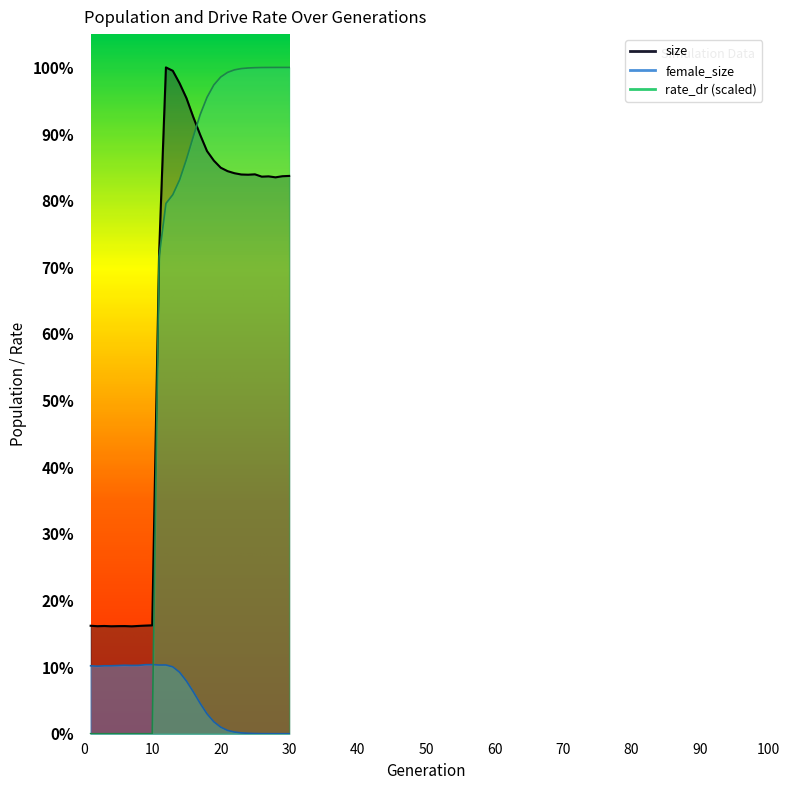

What are all the series names shown in the legend?

size, female_size, rate_dr